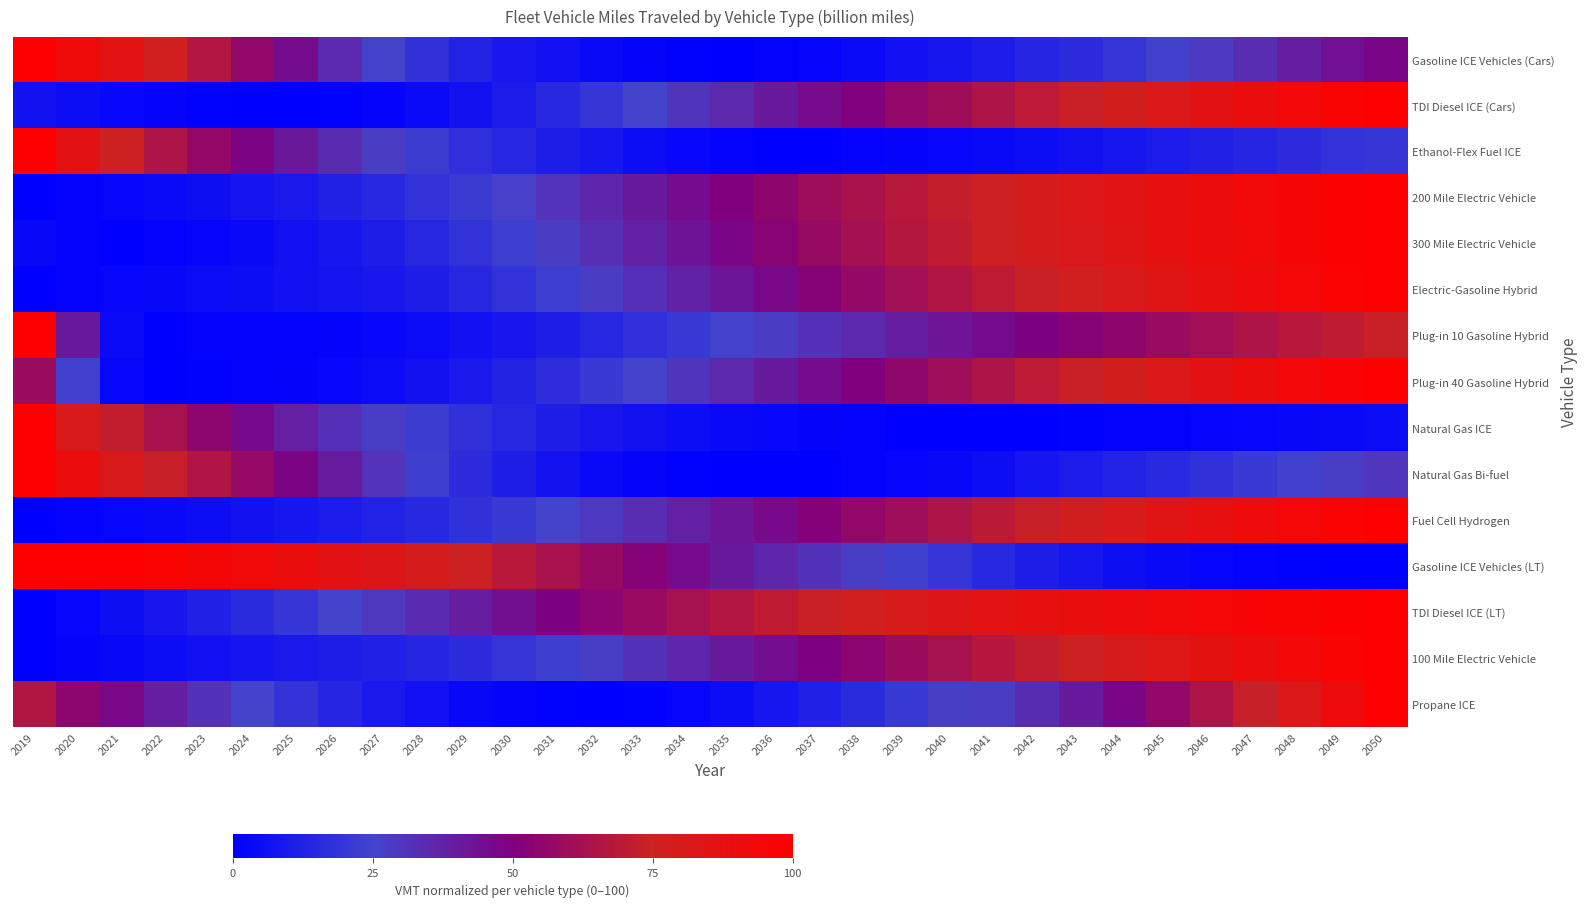

What is the spread (max minus min) of values at 2049?

98.6